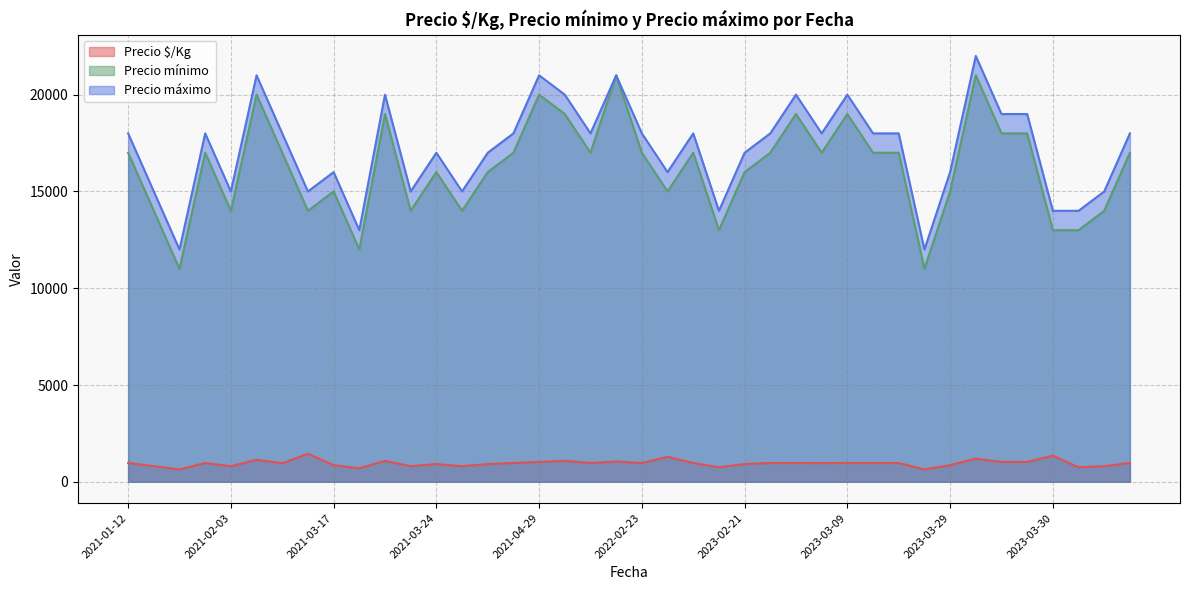

What is the spread (max minus min) of values at 2021-03-17?

15139